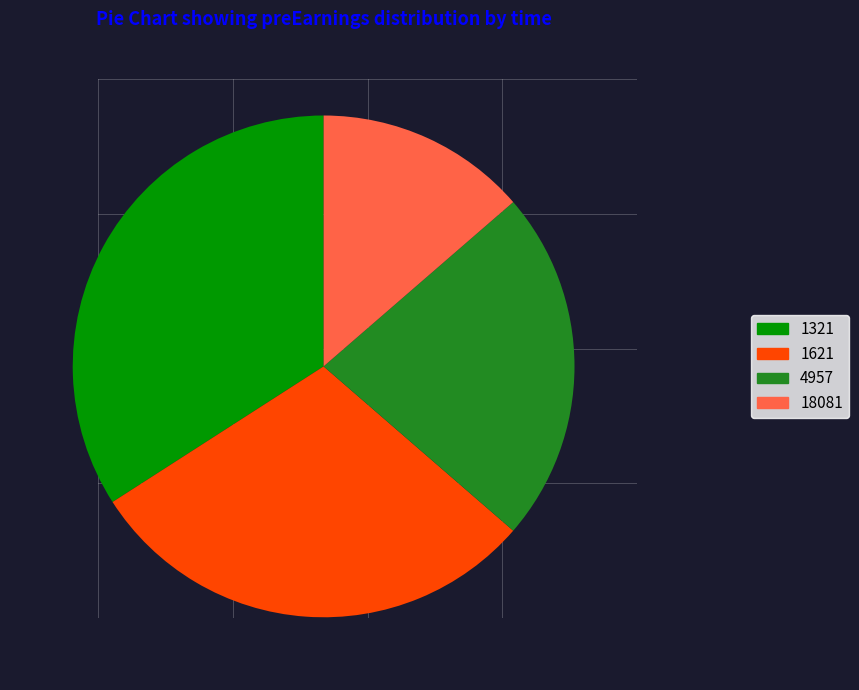

What is the ratio of the value at 4957 to the value at 1321?

0.7